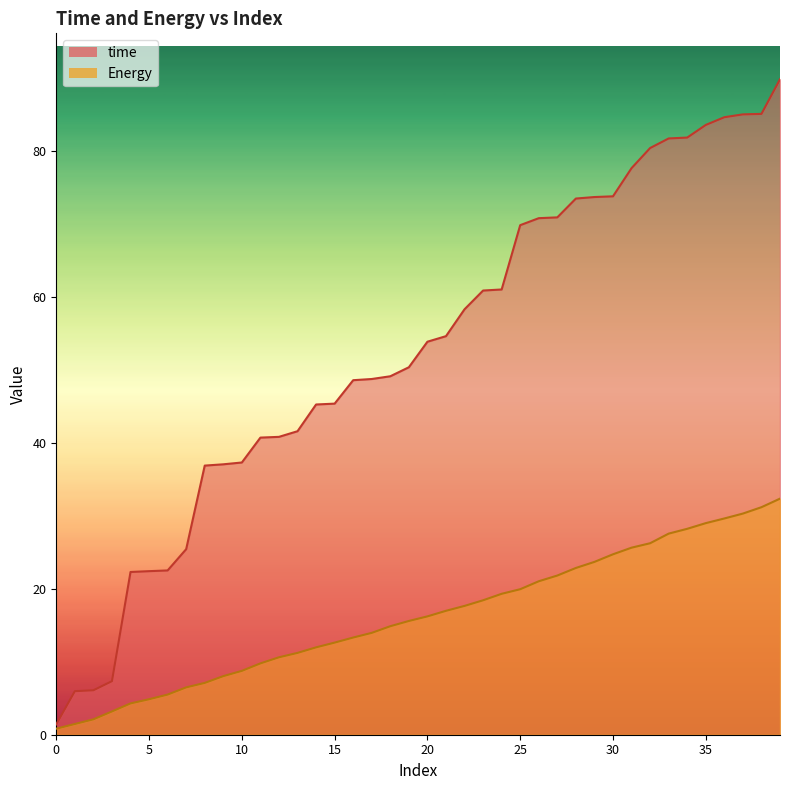

What is the average value of the Energy series?

16.2